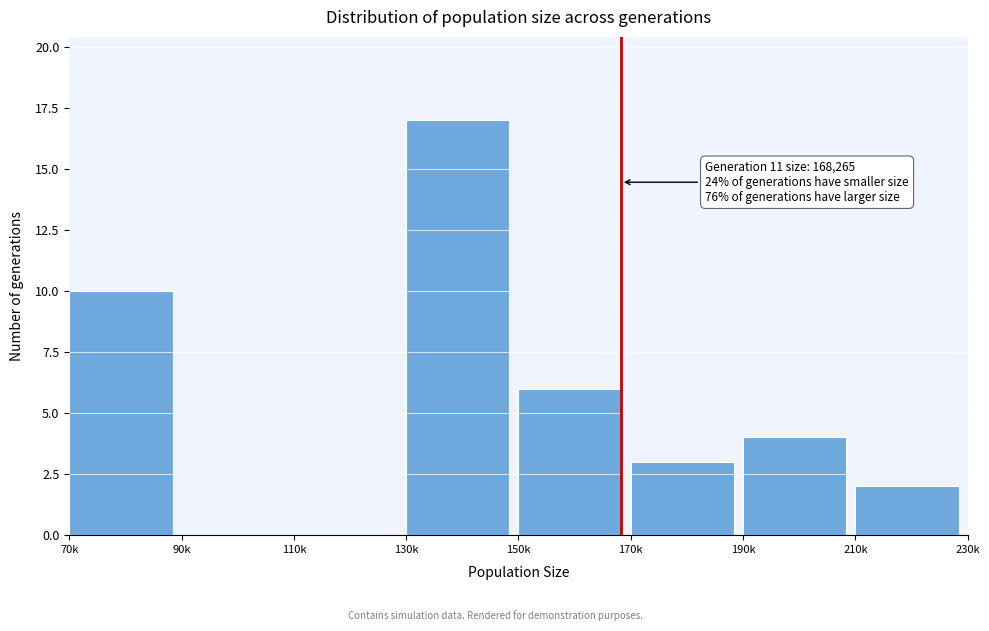

Reading left to right, what are all the values shown in this chart?

70k=10	90k=0	110k=0	130k=17	150k=6	170k=3	190k=4	210k=2